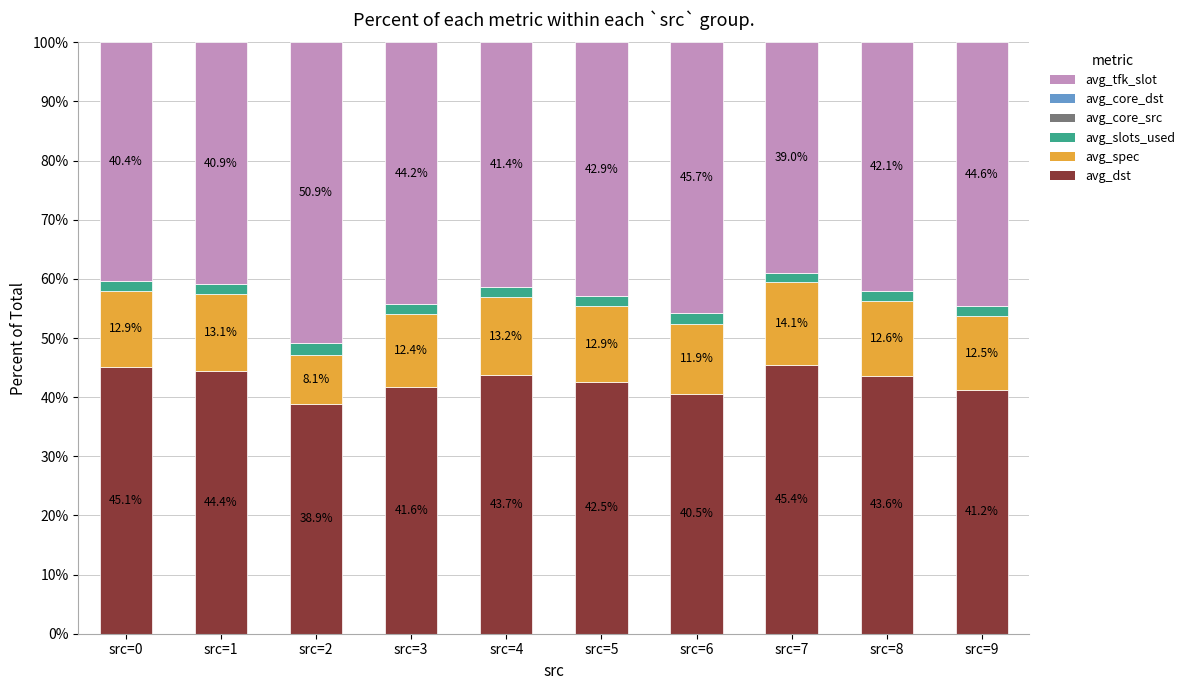

The avg_dst series shows 50.7 at src=2. True or false?

False